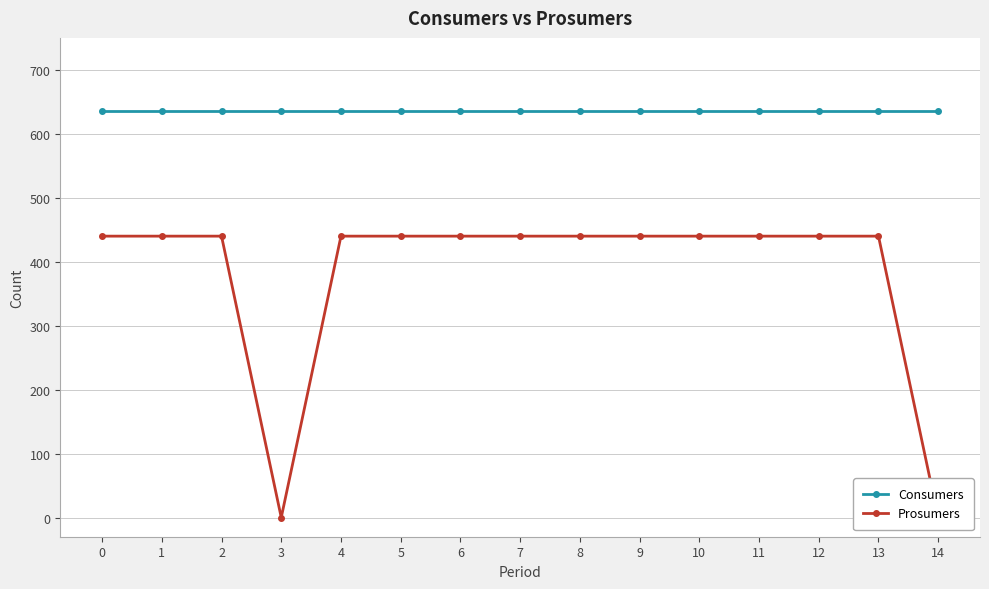

True or false: Consumers has more than 2 points higher than both neighbors.

False